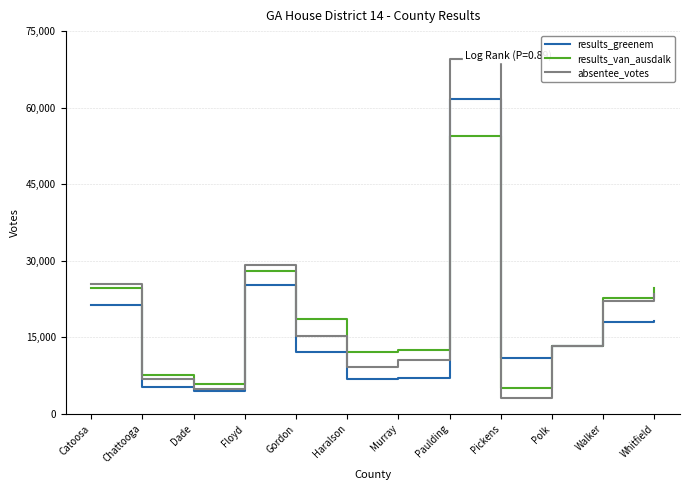

At which category is the sum across all series the highest?

Paulding